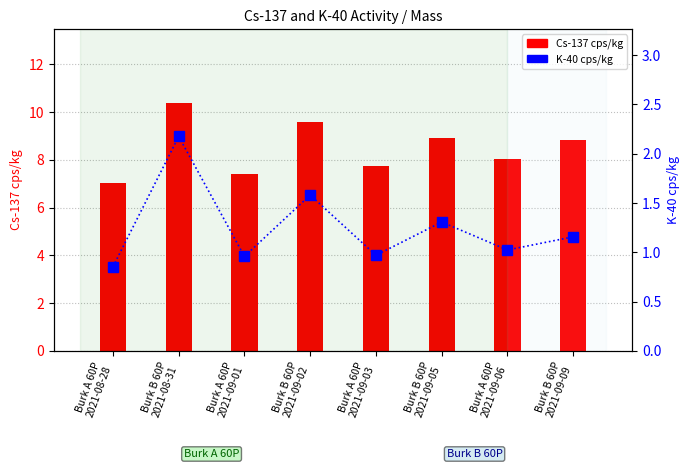

What is the label of the 5th bar from the left?

Burk A 60P
2021-09-03